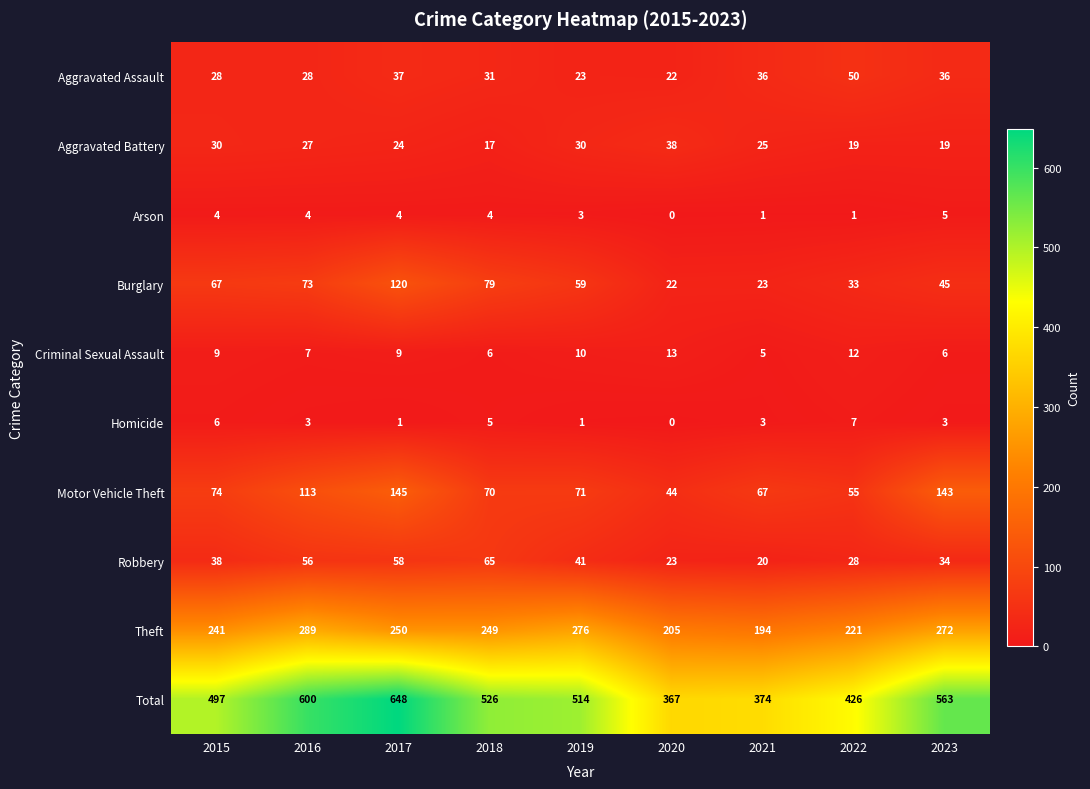

Which series changed the most between 2021 and 2022?

Total